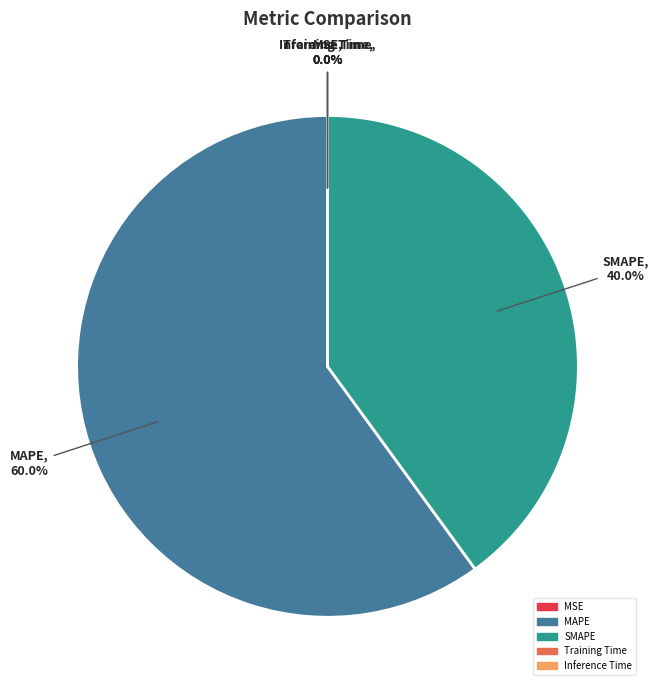

Which category accounts for the majority?

MAPE